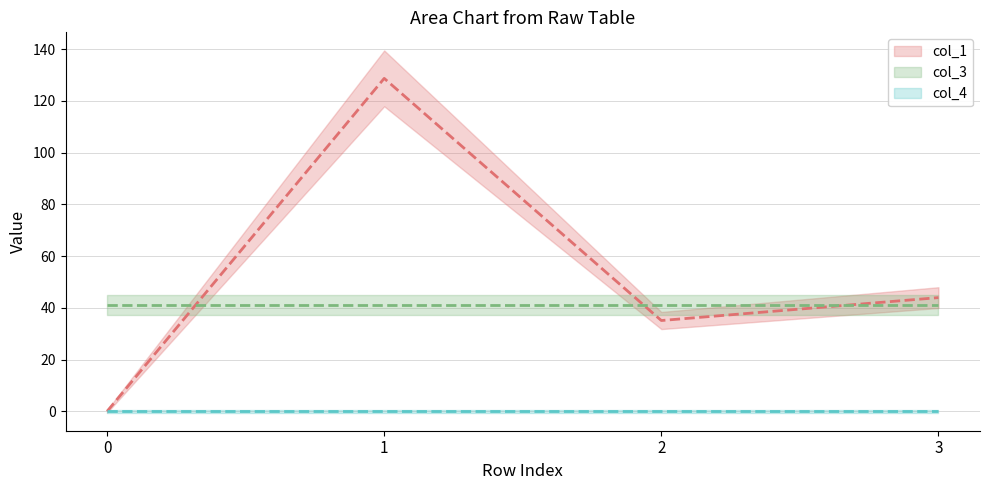

What is the sum of all col_3 (line) values?

164.5